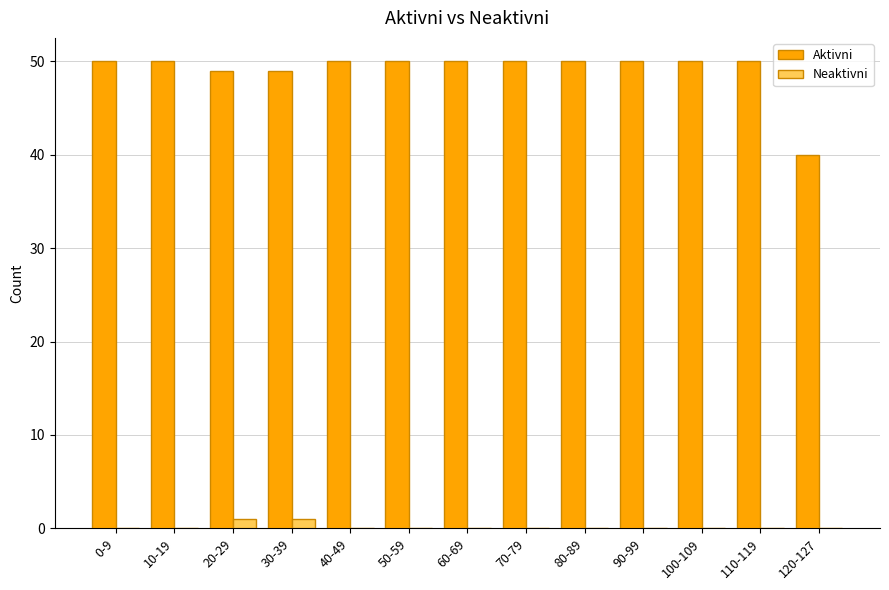

Which series has the widest spread of values?

Aktivni